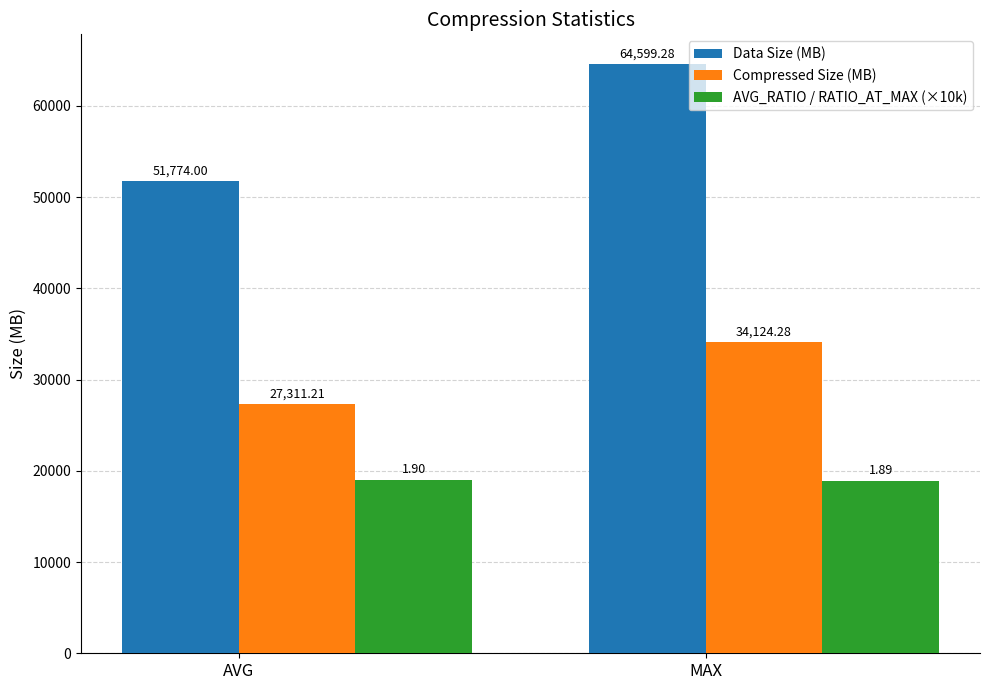

List the labels in order of AVG_RATIO / RATIO_AT_MAX (×10k) value, smallest first.

MAX, AVG